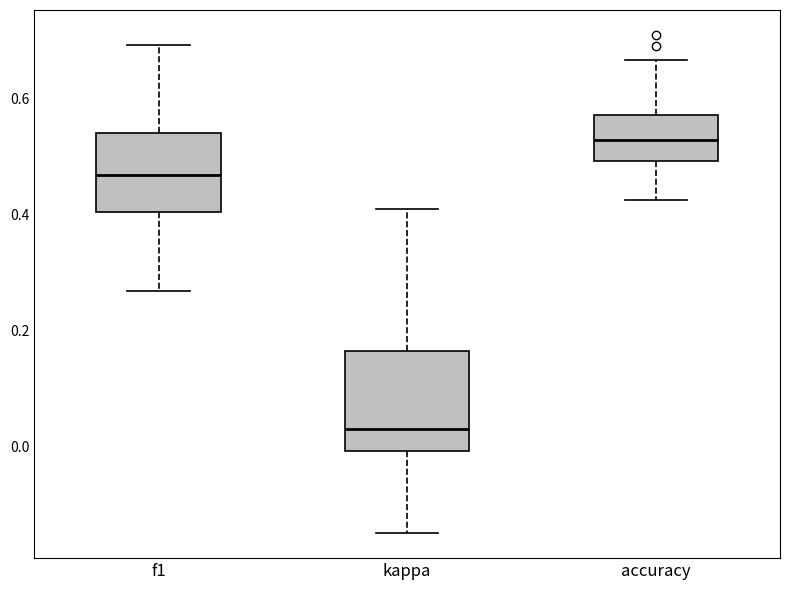

Which box is the tallest, from its lower edge to its upper edge?

kappa